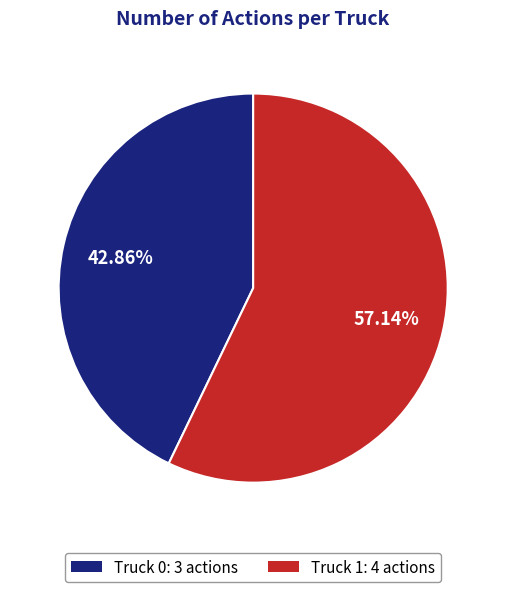

To the nearest percent, what is the difference between the largest and smallest slice percentages?

14%